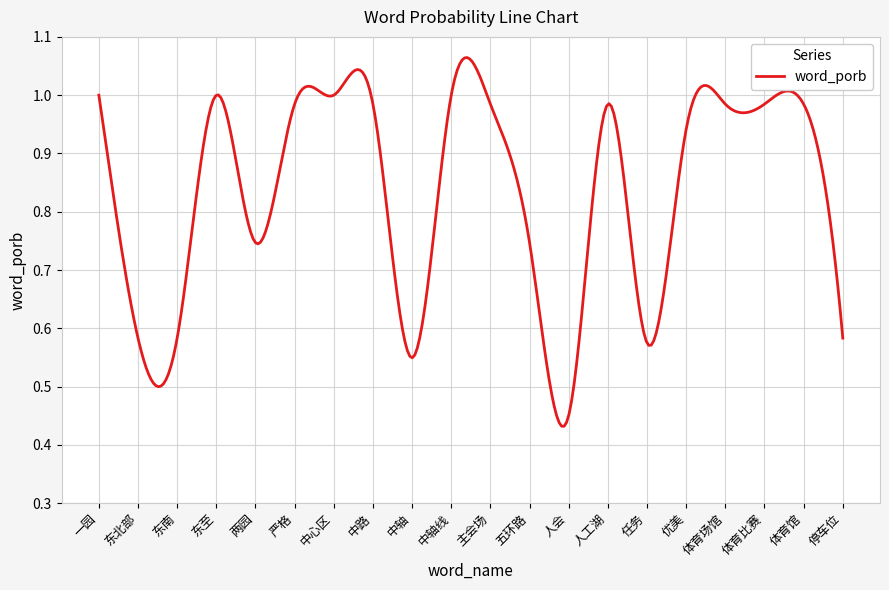

What is the label of the 18th point from the left?

体育比赛